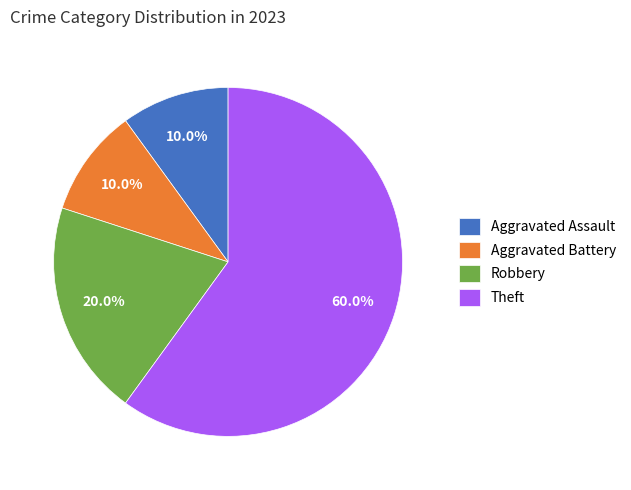

Does Theft represent more than half of the total?

Yes